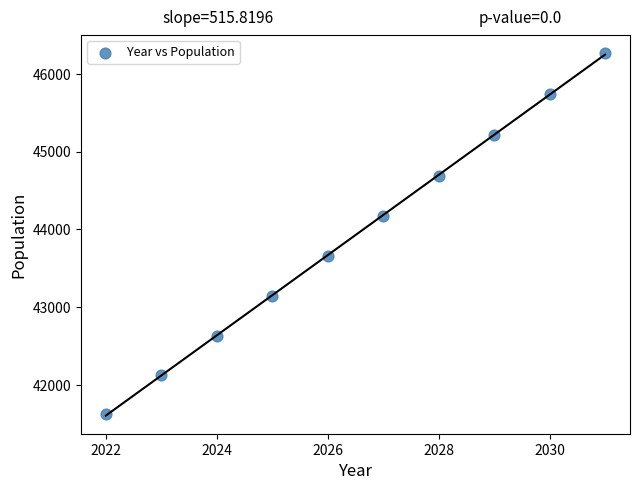

What is the average Y value?

43927.5